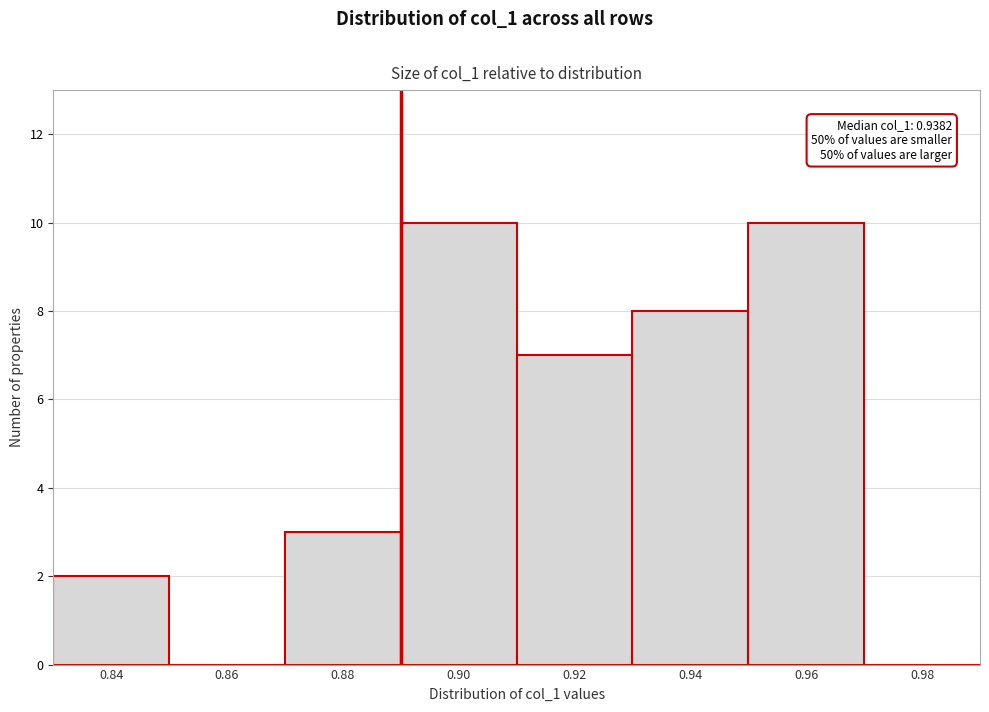

Reading left to right, transcribe all the data shown in this chart.

0.84=2	0.86=0	0.88=3	0.90=10	0.92=7	0.94=8	0.96=10	0.98=0